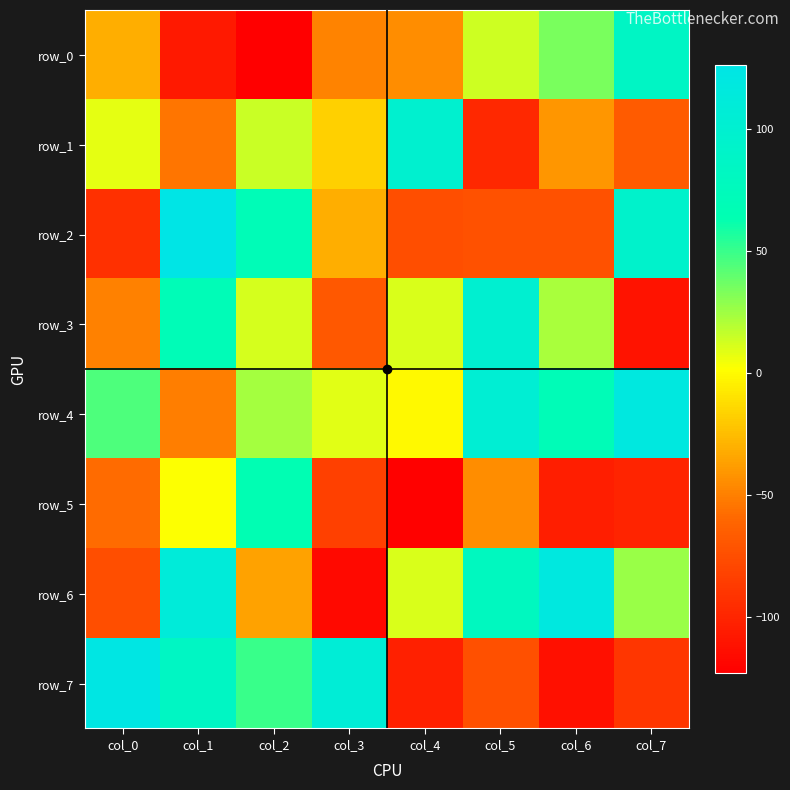

Which series has the widest spread of values?

row_6